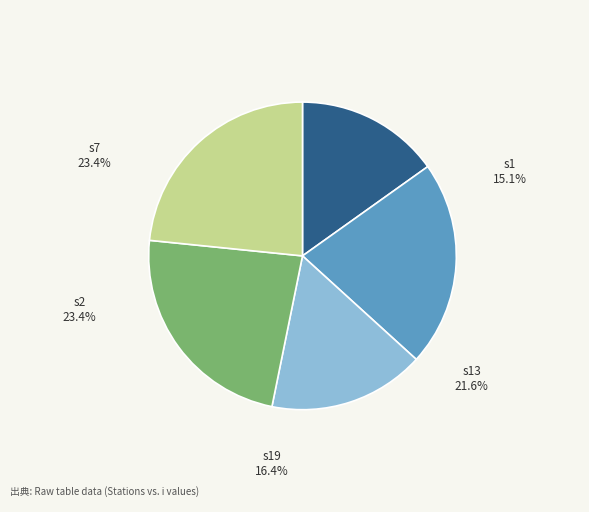

What is the ratio of the value at s19 to the value at s13?

0.8